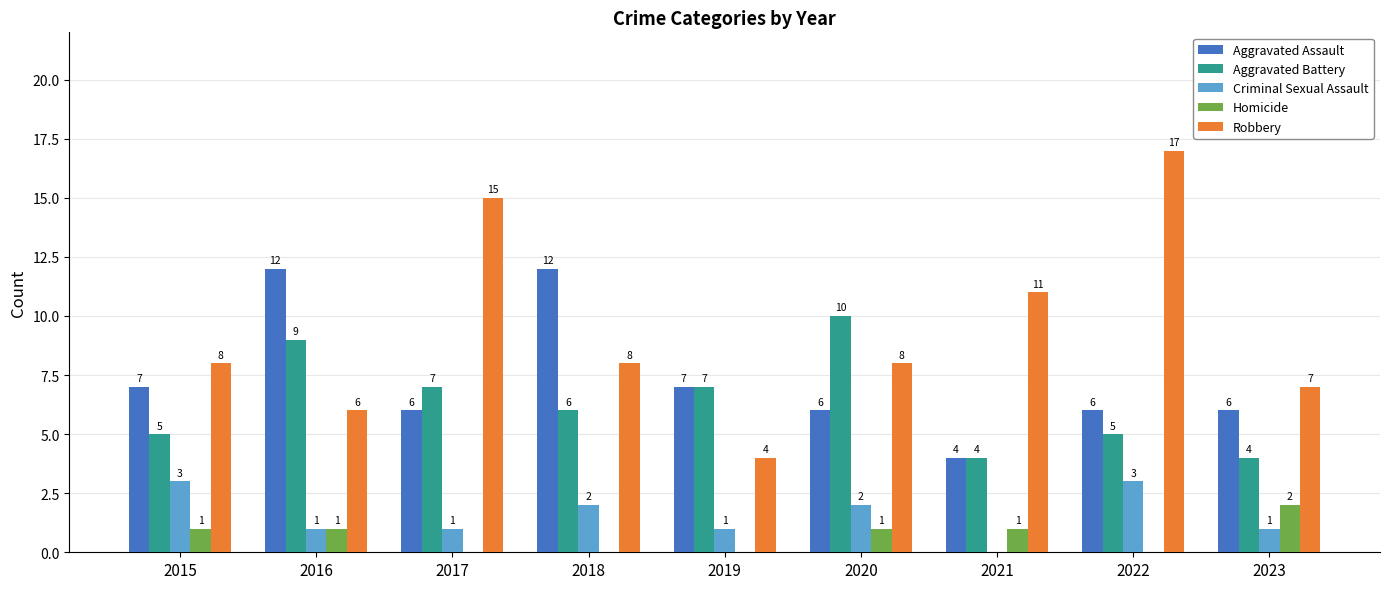

Reading left to right, transcribe all the data shown in this chart.

Aggravated Assault: 2015=7	2016=12	2017=6	2018=12	2019=7	2020=6	2021=4	2022=6	2023=6
Aggravated Battery: 2015=5	2016=9	2017=7	2018=6	2019=7	2020=10	2021=4	2022=5	2023=4
Criminal Sexual Assault: 2015=3	2016=1	2017=1	2018=2	2019=1	2020=2	2021=0	2022=3	2023=1
Homicide: 2015=1	2016=1	2017=0	2018=0	2019=0	2020=1	2021=1	2022=0	2023=2
Robbery: 2015=8	2016=6	2017=15	2018=8	2019=4	2020=8	2021=11	2022=17	2023=7